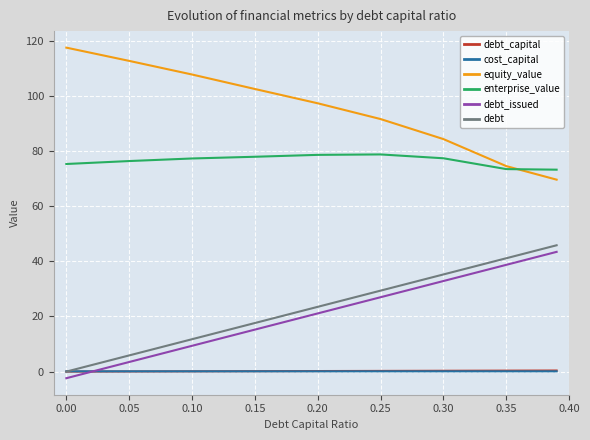

True or false: equity_value and debt cross at least once.

False